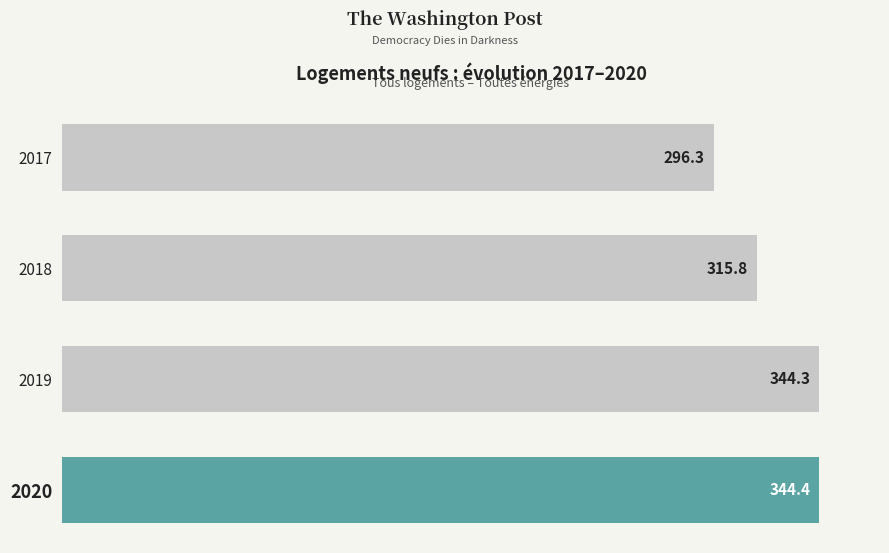

What is the ratio of the value at 2020 to the value at 2017?

1.2